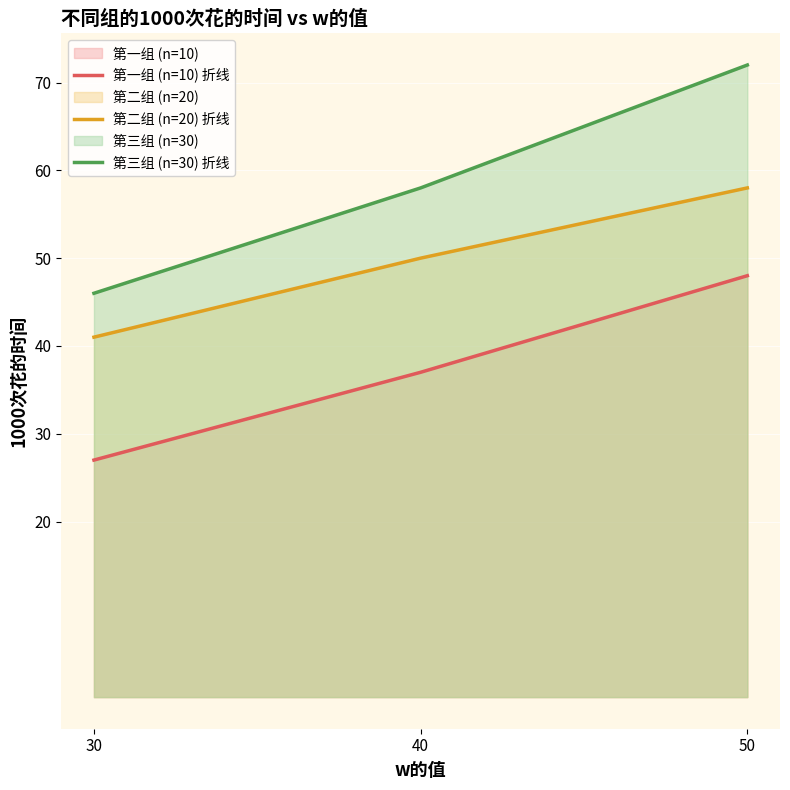

How many lines are shown in the chart?

3